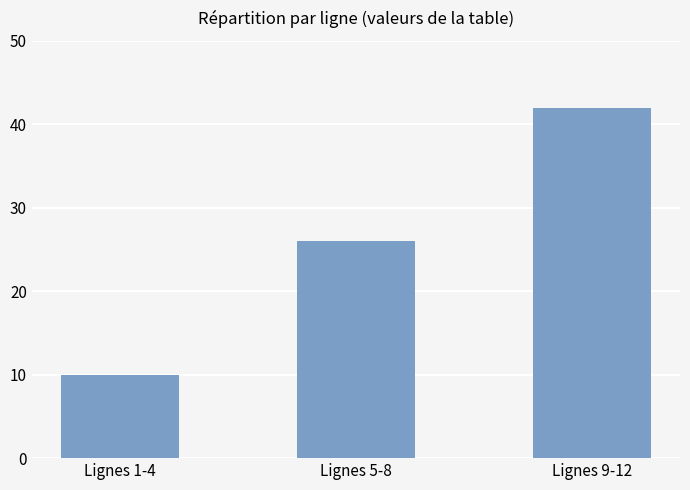

How many categories are shown in the chart?

3